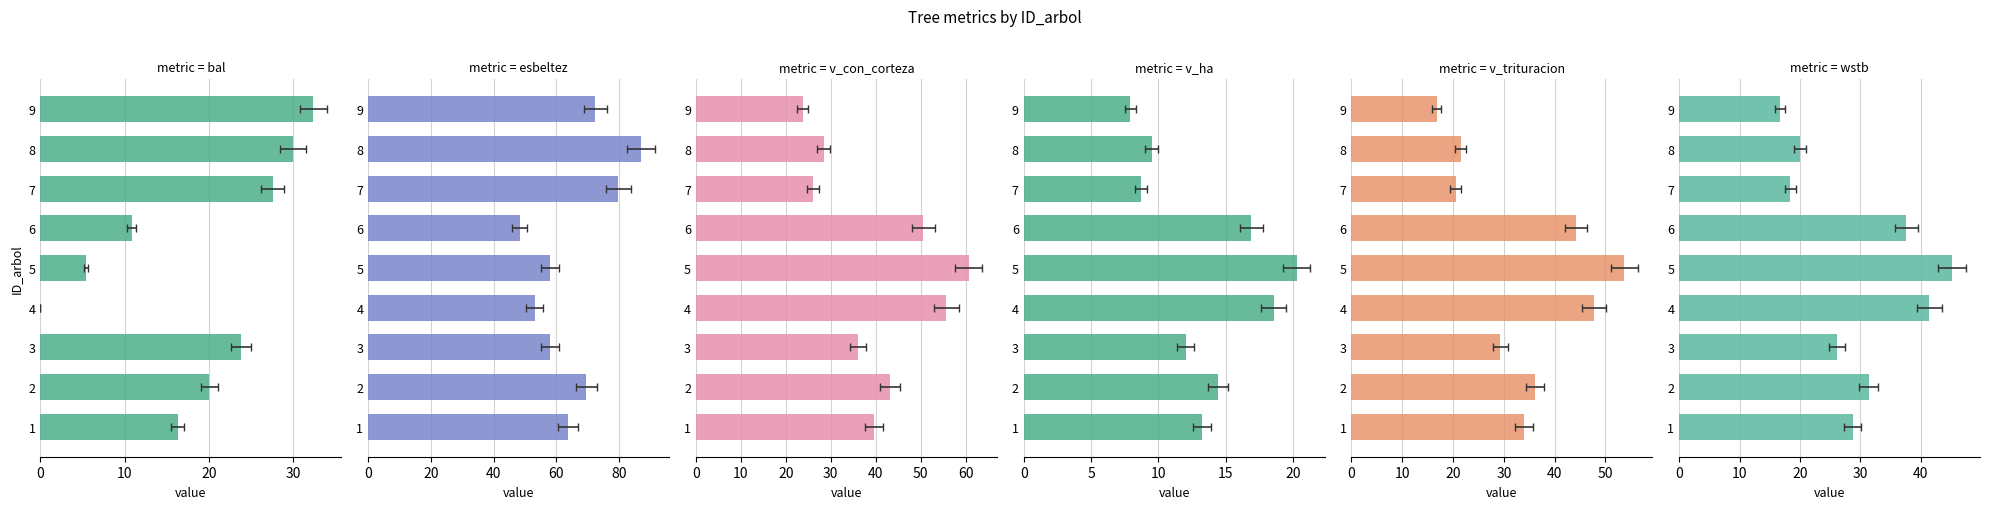

What position from the right is 7?

2